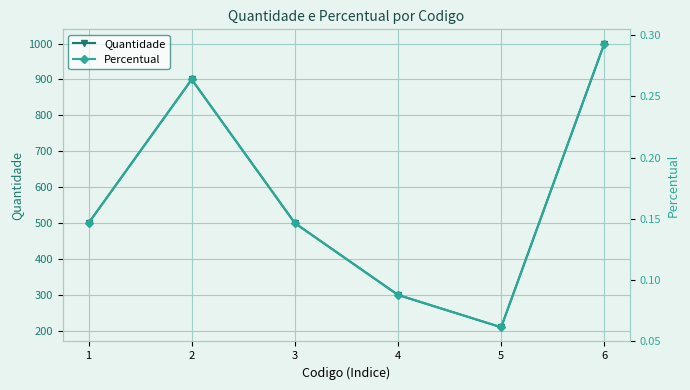

True or false: Percentual has more than 1 points higher than both neighbors.

False